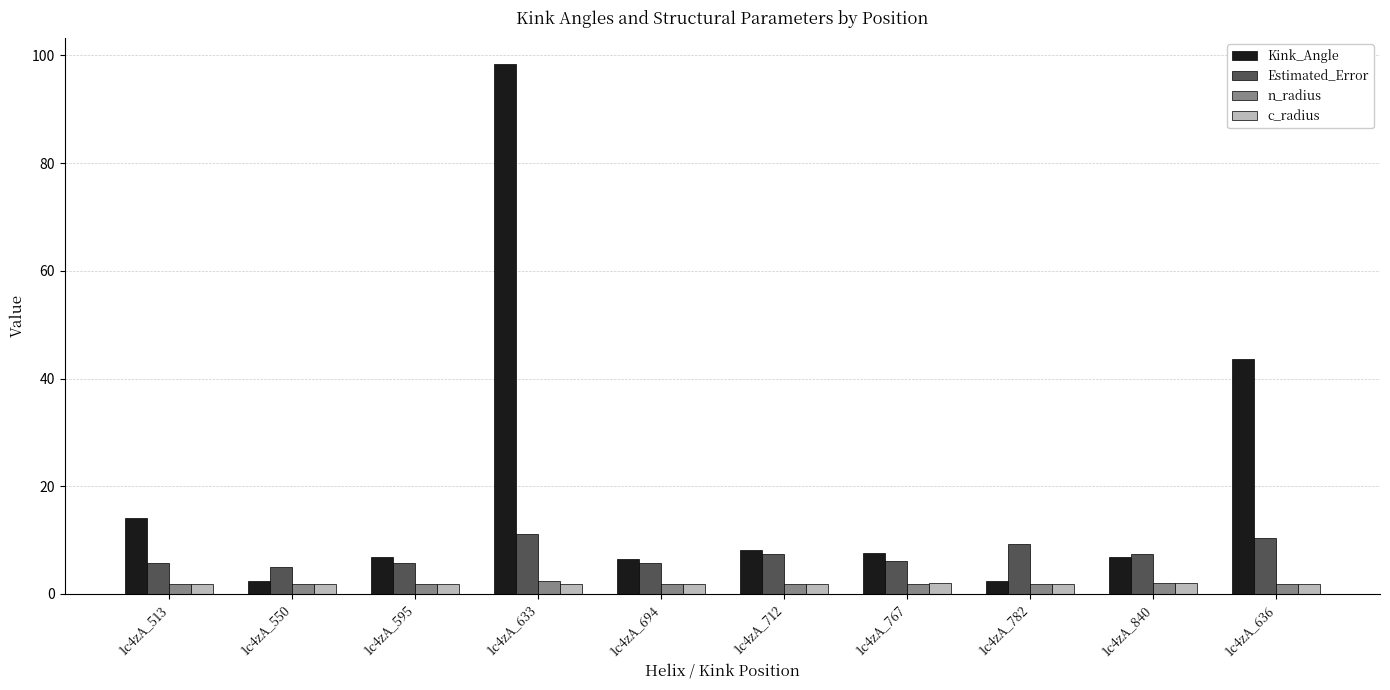

What is the approximate value of c_radius at 1c4zA_840?

2.0